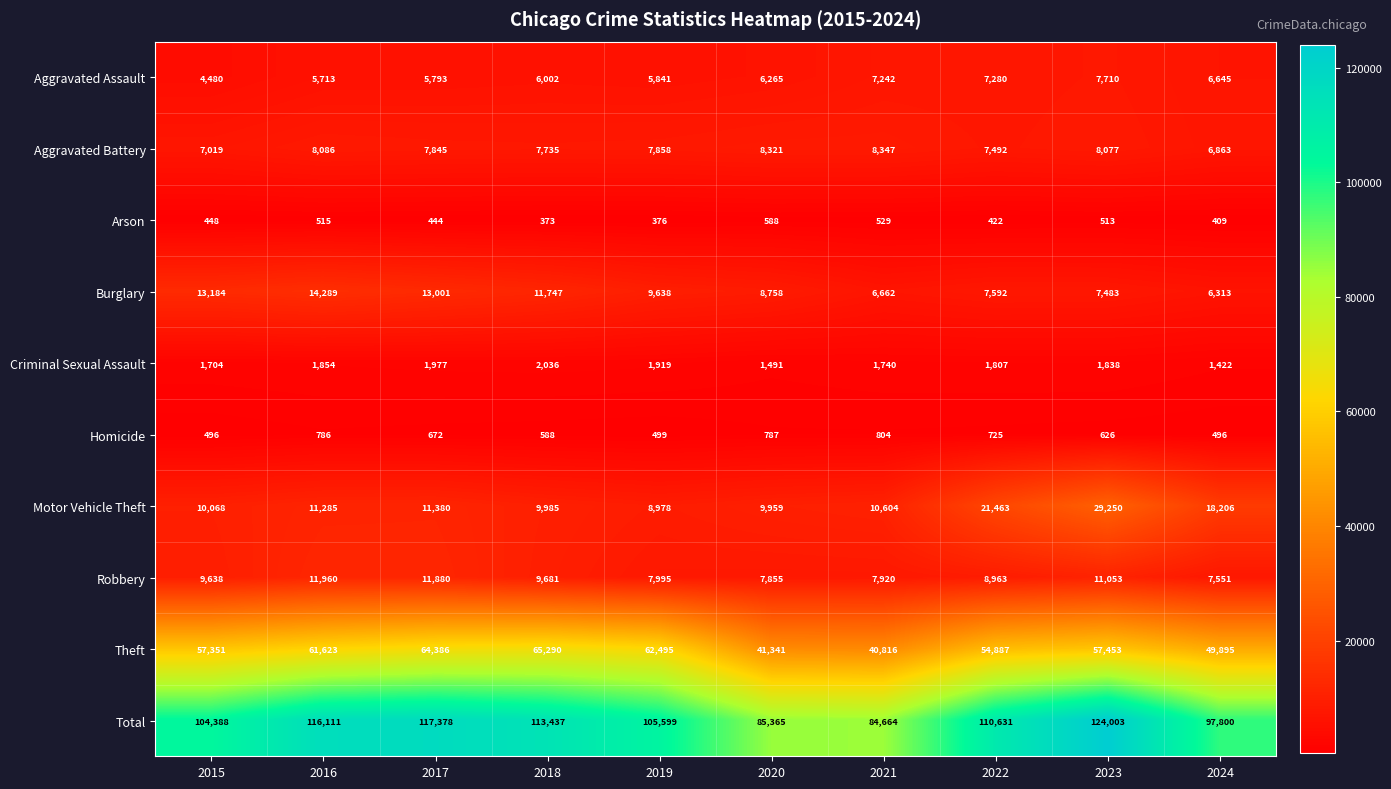

What is the difference between the Theft values at 2023 and 2022?

2566